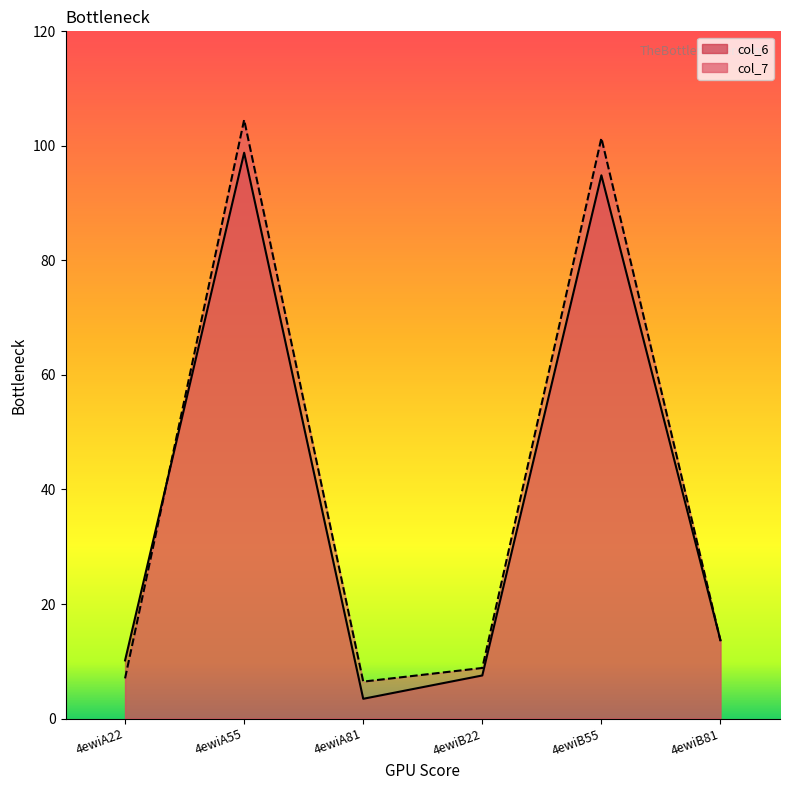

Reading right to left, transcribe all the data shown in this chart.

col_6: 13.7	94.9	7.5	3.4	98.8	10.1
col_7: 13.6	101.4	8.8	6.4	104.6	7.0